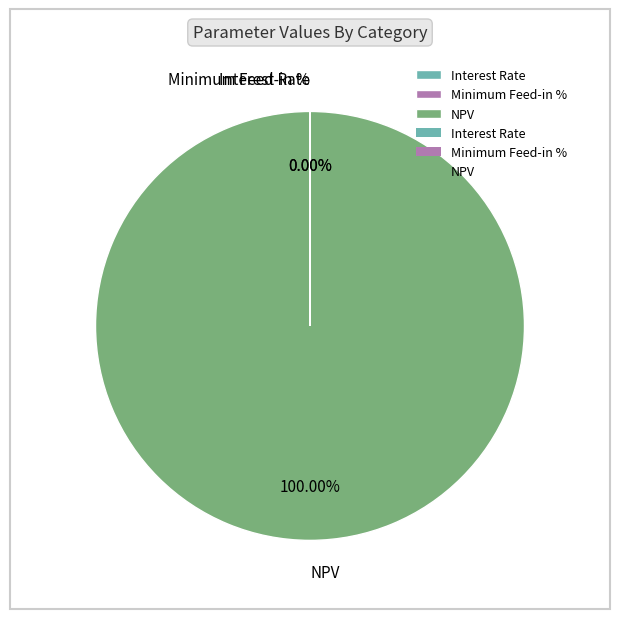

Rank the categories by value from highest to lowest.

NPV, Interest Rate, Minimum Feed-in %